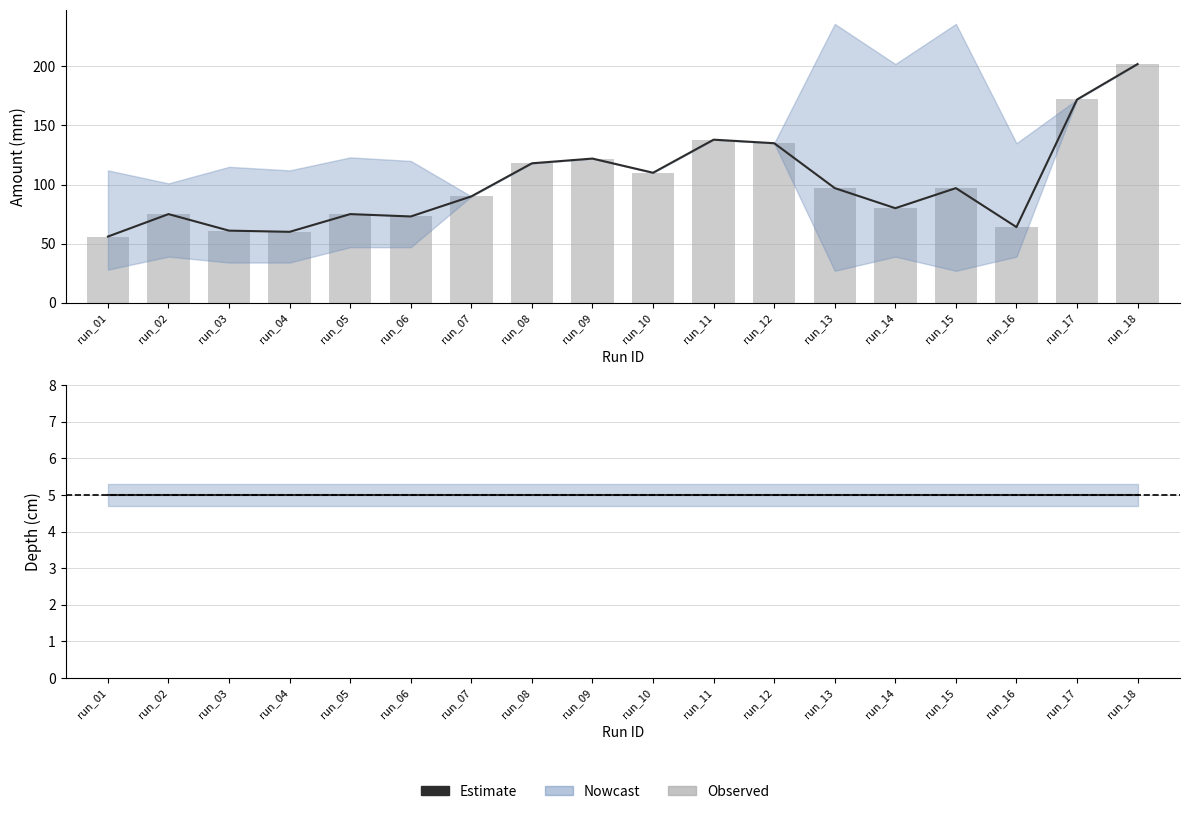

Between run_09 and run_02, which is larger?

run_09